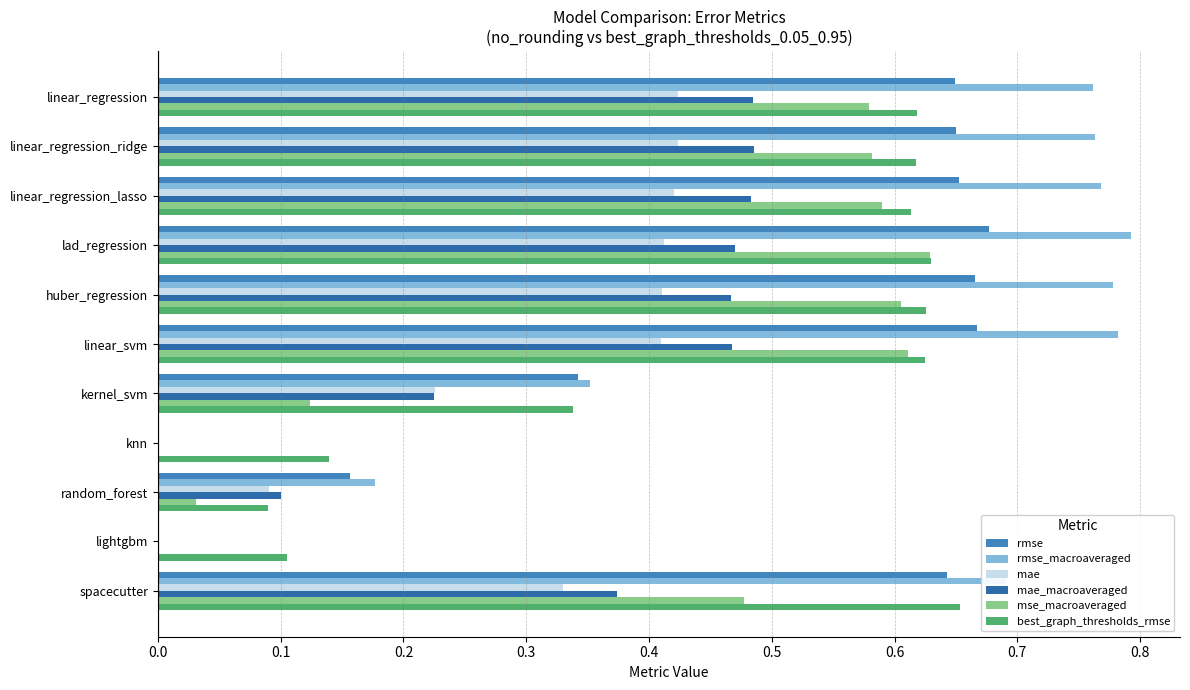

Which series has the largest total across all categories?

rmse_macroaveraged